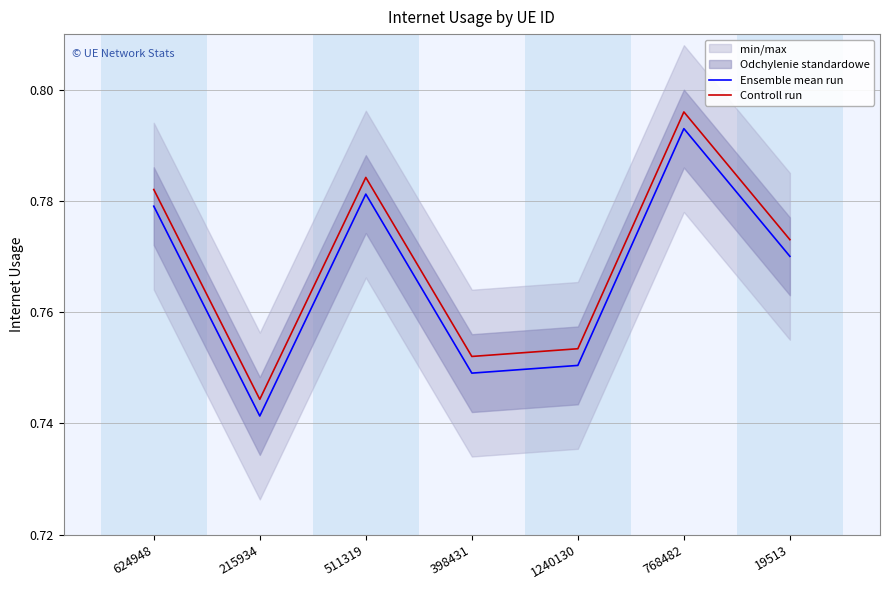

Reading right to left, list all the values displayed in this chart.

Ensemble mean run: 19513=0.8	768482=0.8	1240130=0.8	398431=0.7	511319=0.8	215934=0.7	624948=0.8
Controll run: 19513=0.8	768482=0.8	1240130=0.8	398431=0.8	511319=0.8	215934=0.7	624948=0.8